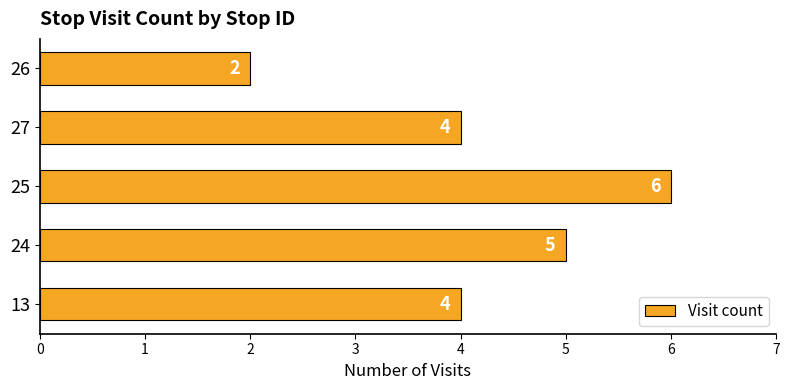

What is the difference between the second highest and minimum values?

3